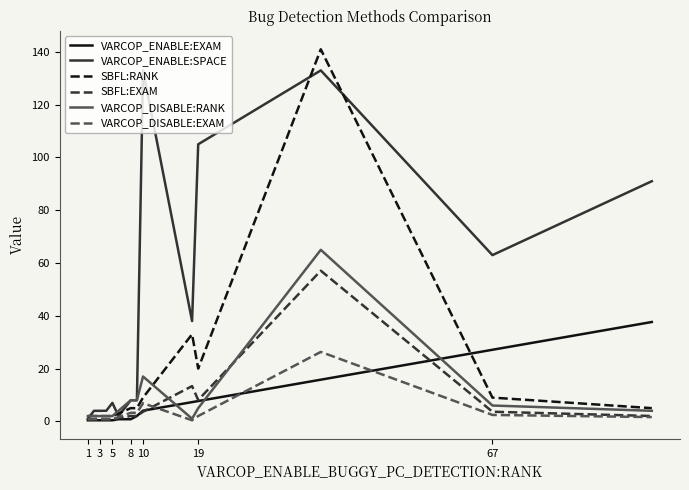

Does the chart display data point markers on the line(s)?

No